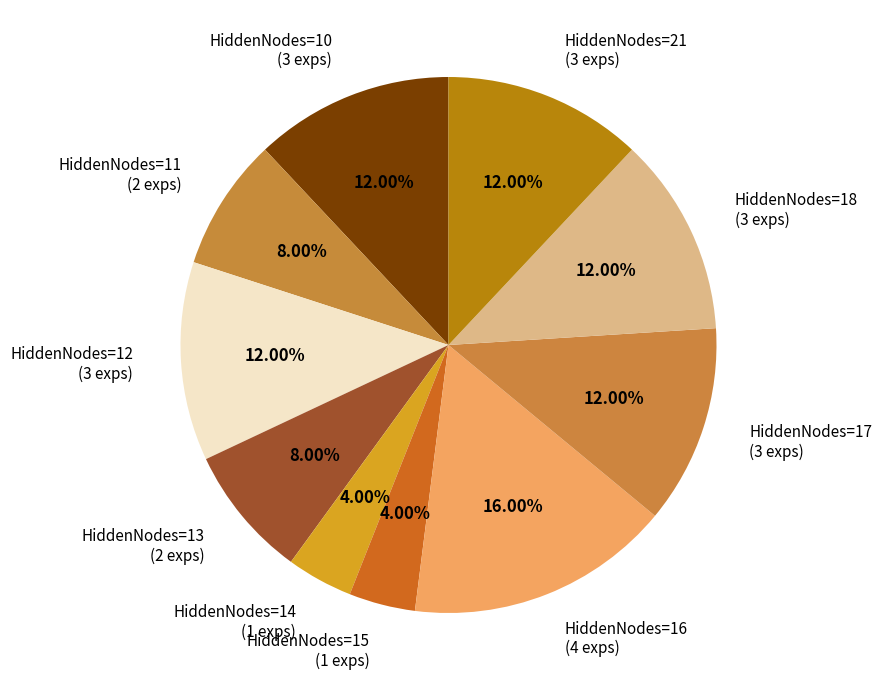

Does any single category account for the majority?

No